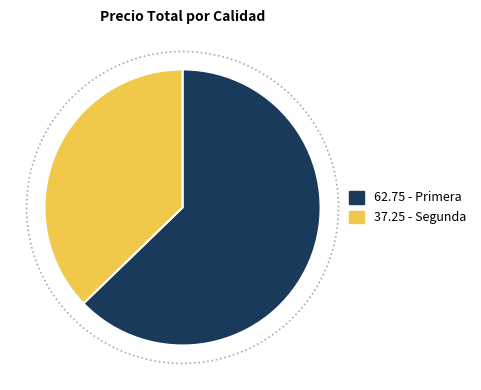

Is it true that 16 is 12% of the pie?

False